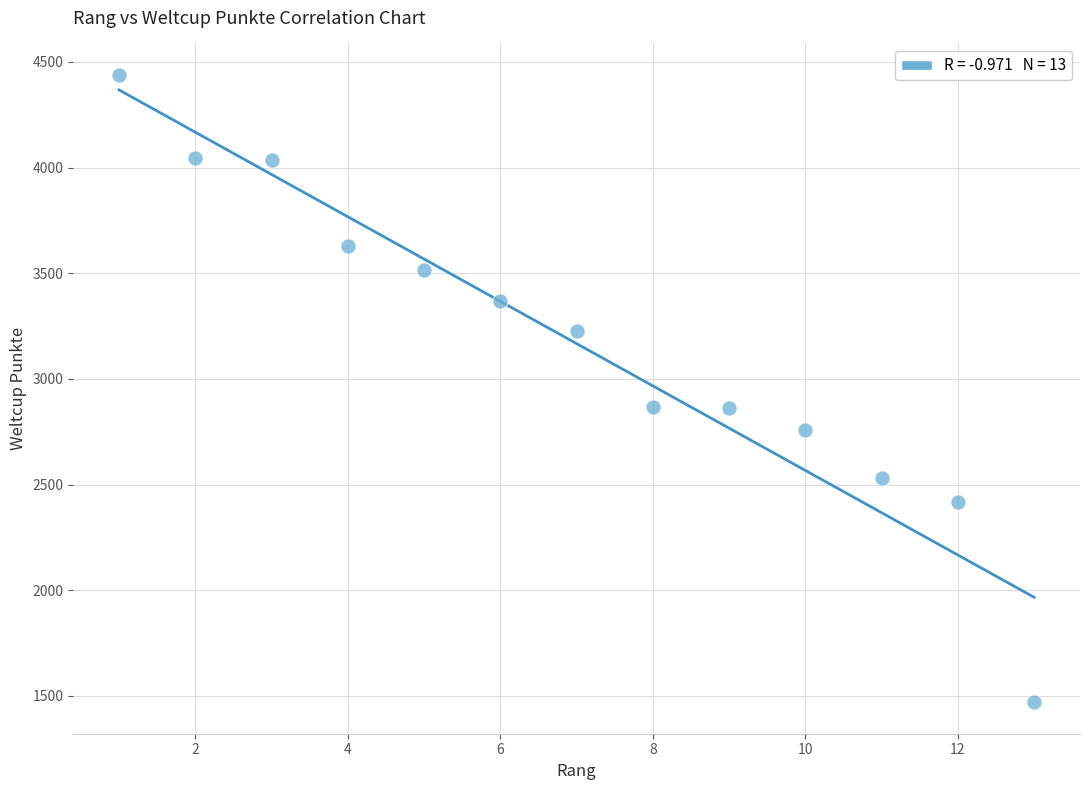

What is the range of X values (max minus min)?

12